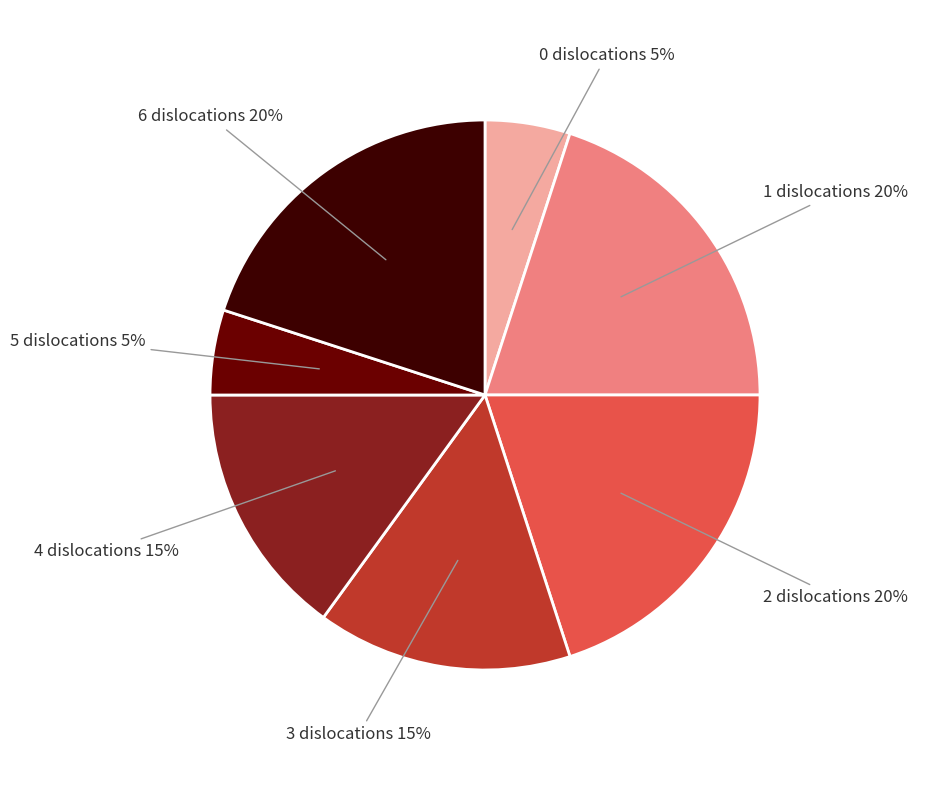

Is it true that 4 dislocations is 15% of the pie?

True